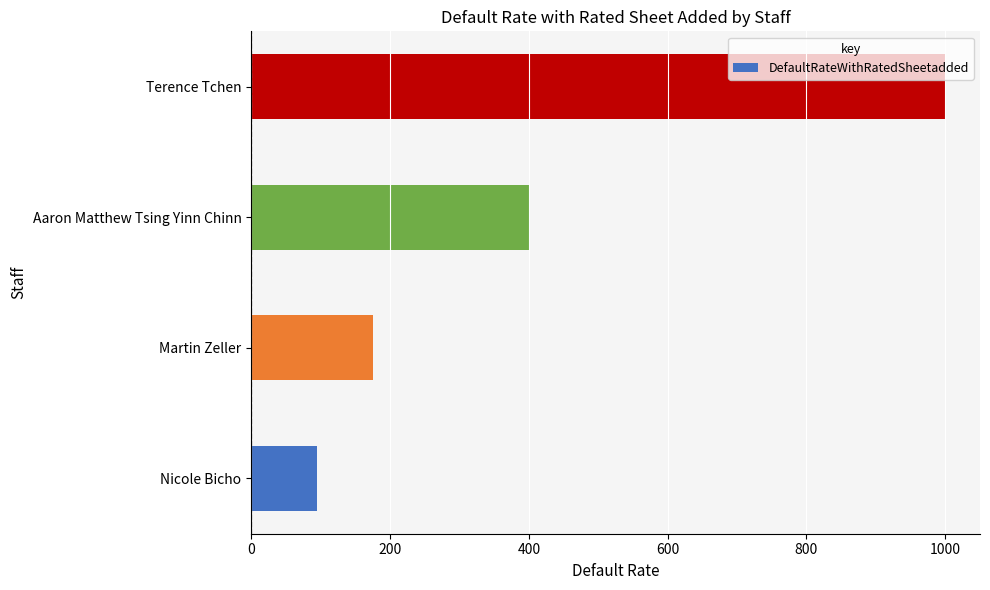

What is the greatest value displayed?

1000